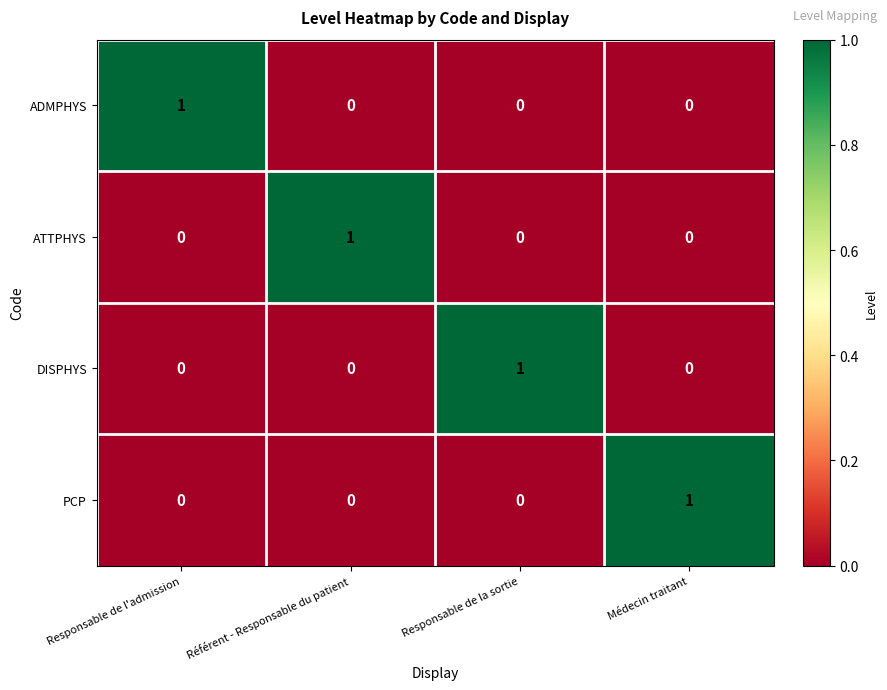

The DISPHYS series shows 1 at Responsable de la sortie. True or false?

True